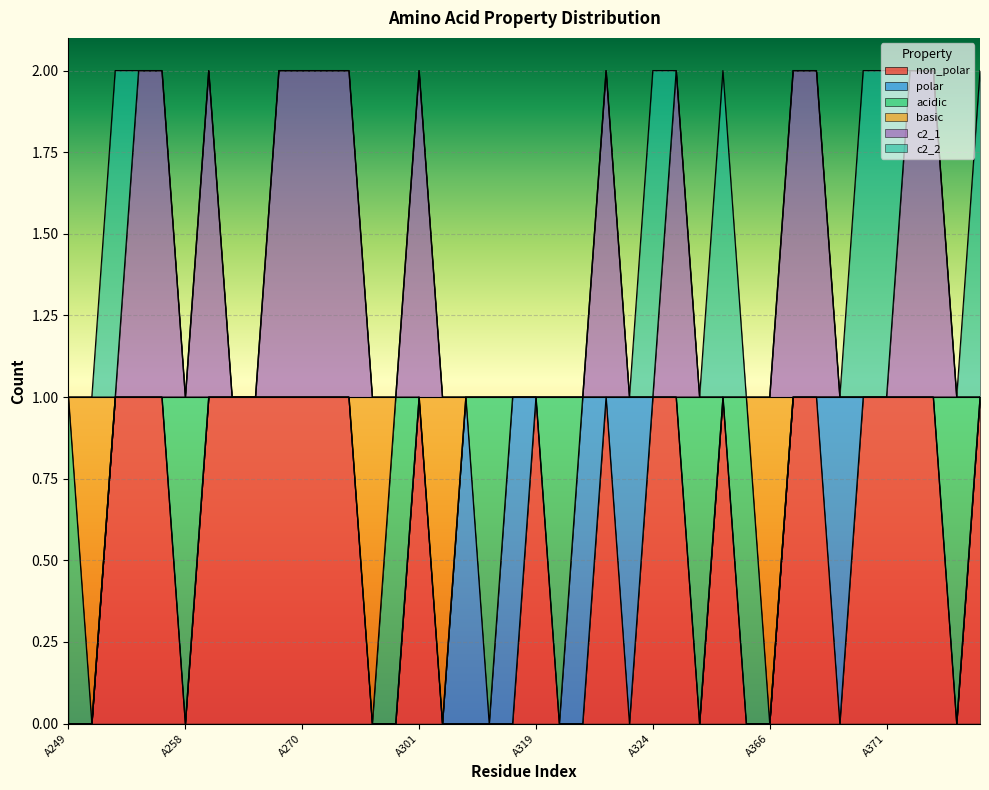

What are all the series names shown in the legend?

non_polar, polar, acidic, basic, c2_1, c2_2